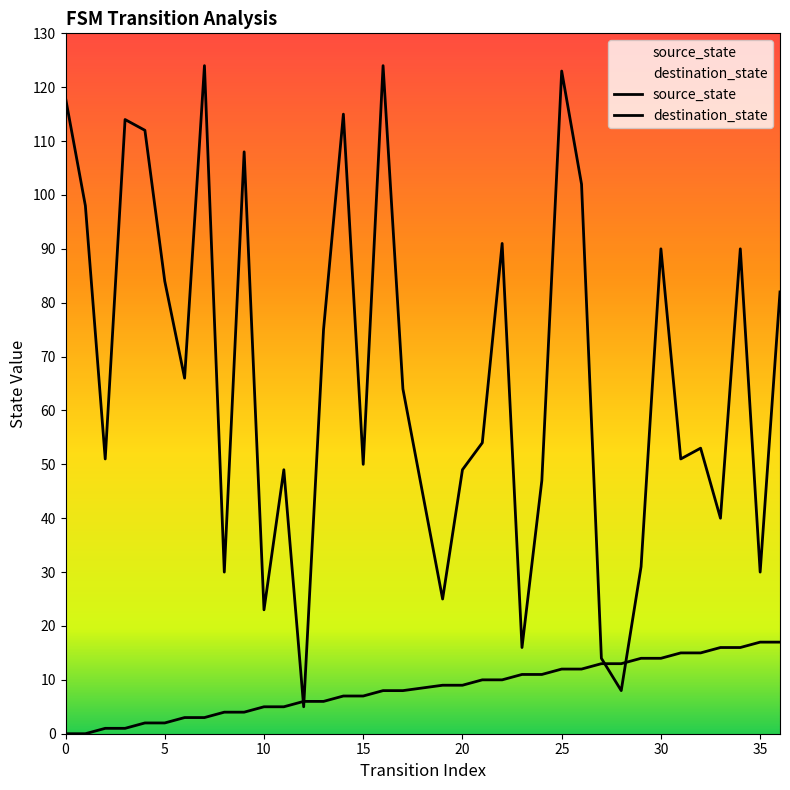

List the series in order of their peak value, lowest first.

source_state, destination_state